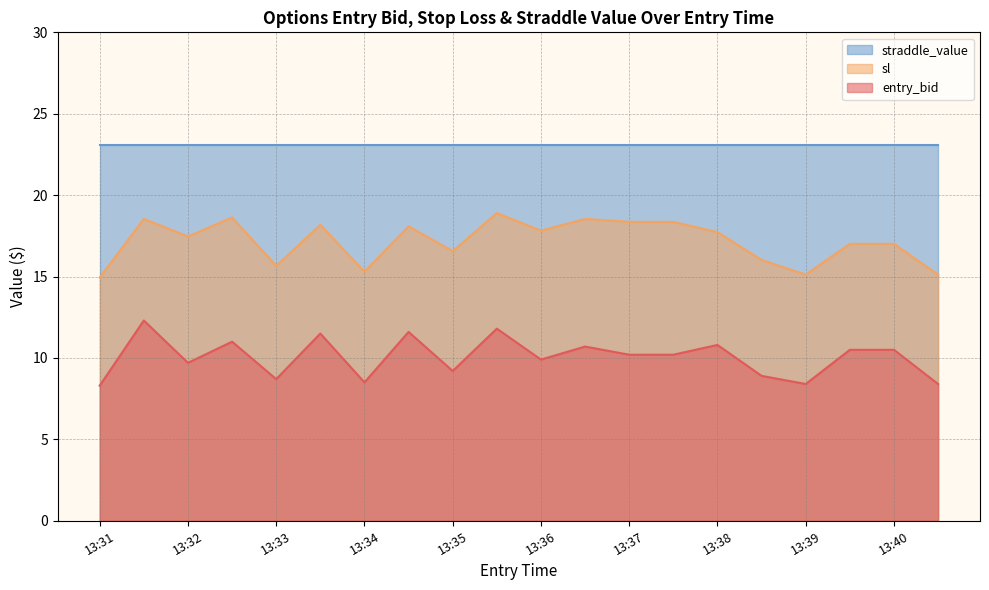

List the series in order of their peak value, lowest first.

entry_bid, sl, straddle_value